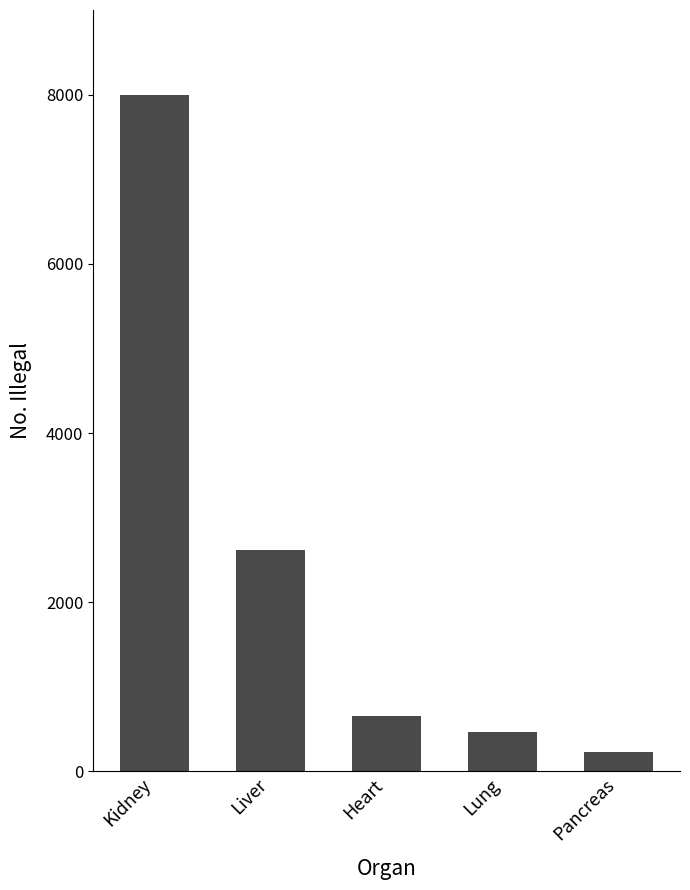

Which category has the highest value across all series?

Kidney